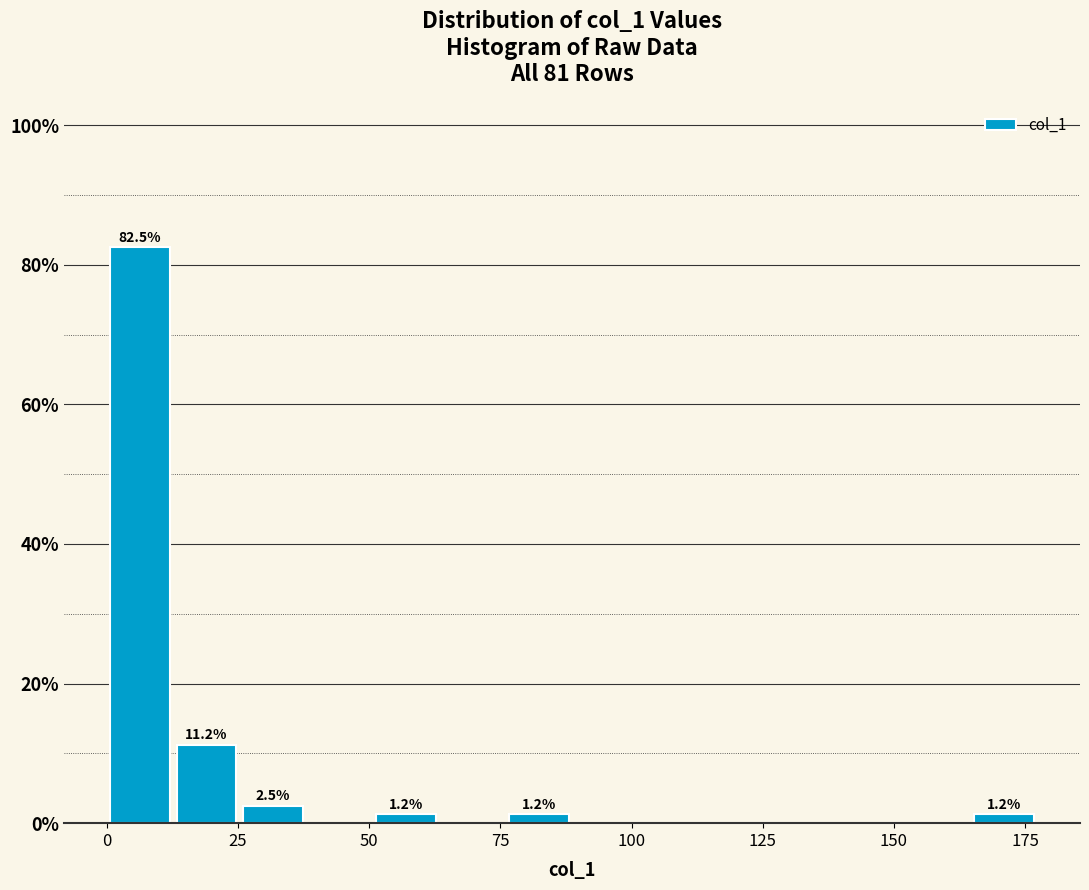

Around what value on the x-axis is the tallest bar? Give the approximate position of its centre, as read against the axis.

5